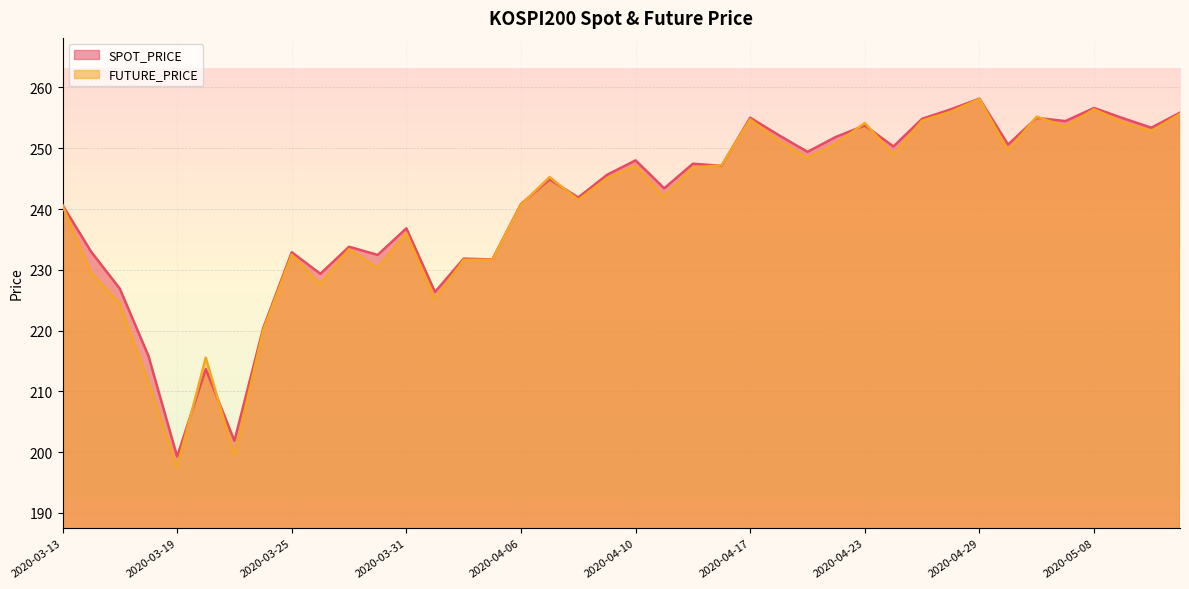

After their last crossing, which series has the higher values: FUTURE_PRICE or SPOT_PRICE?

SPOT_PRICE